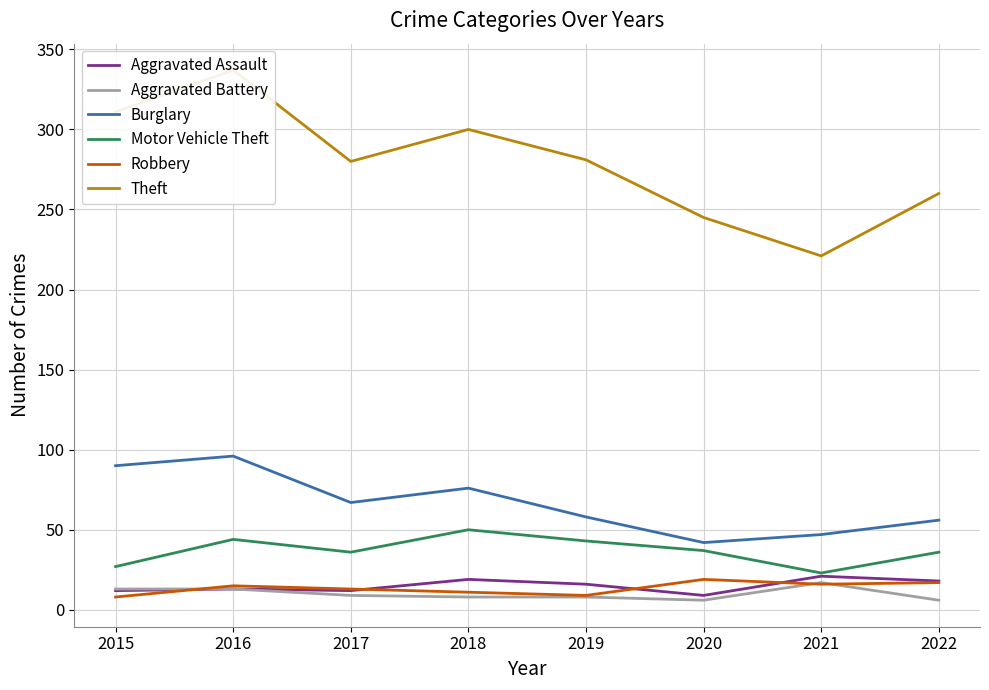

Which series has the widest spread of values?

Theft